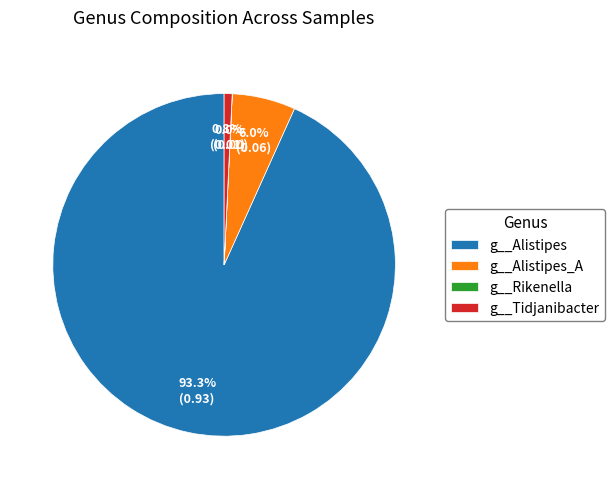

What is the majority slice?

g__Alistipes